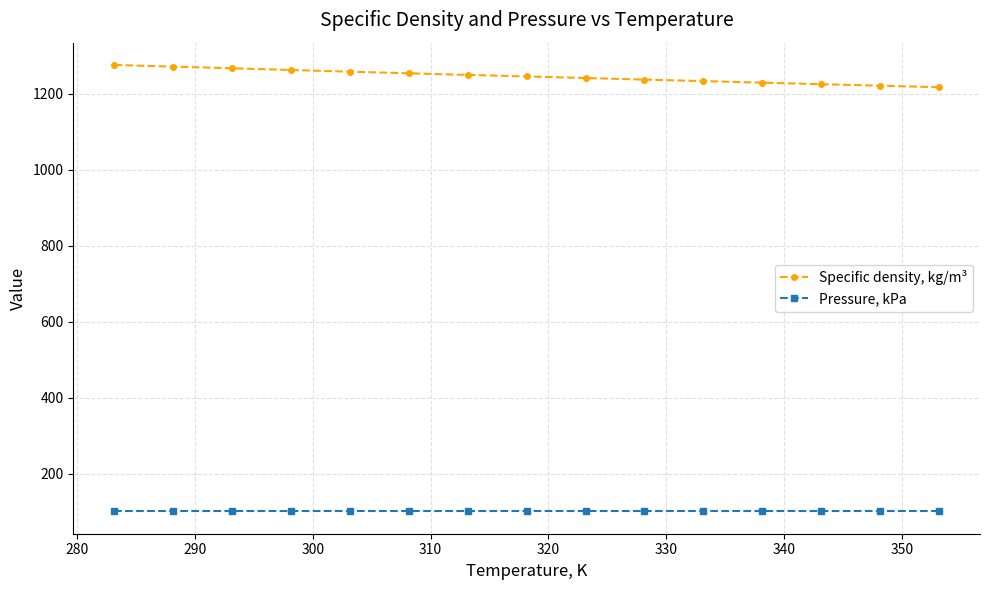

Which series has the largest total across all categories?

Specific density, kg/m³